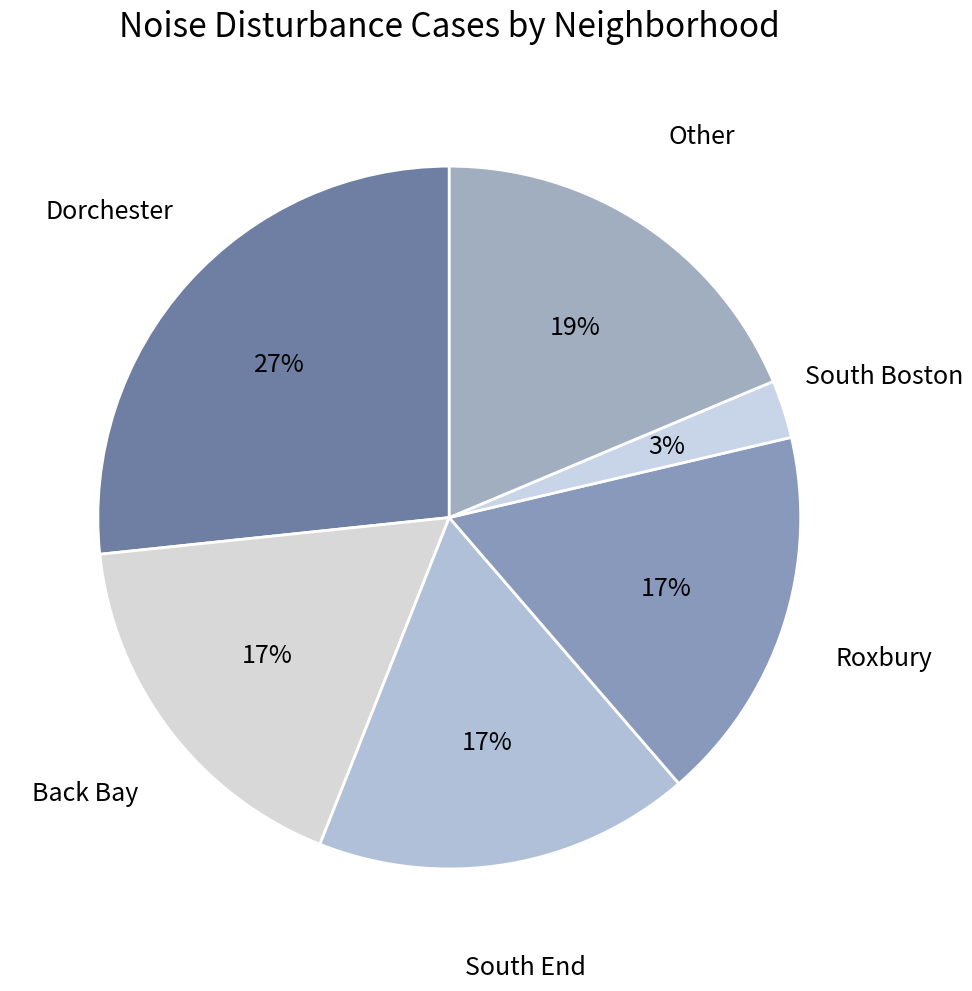

Which category has the biggest portion of the pie?

Dorchester